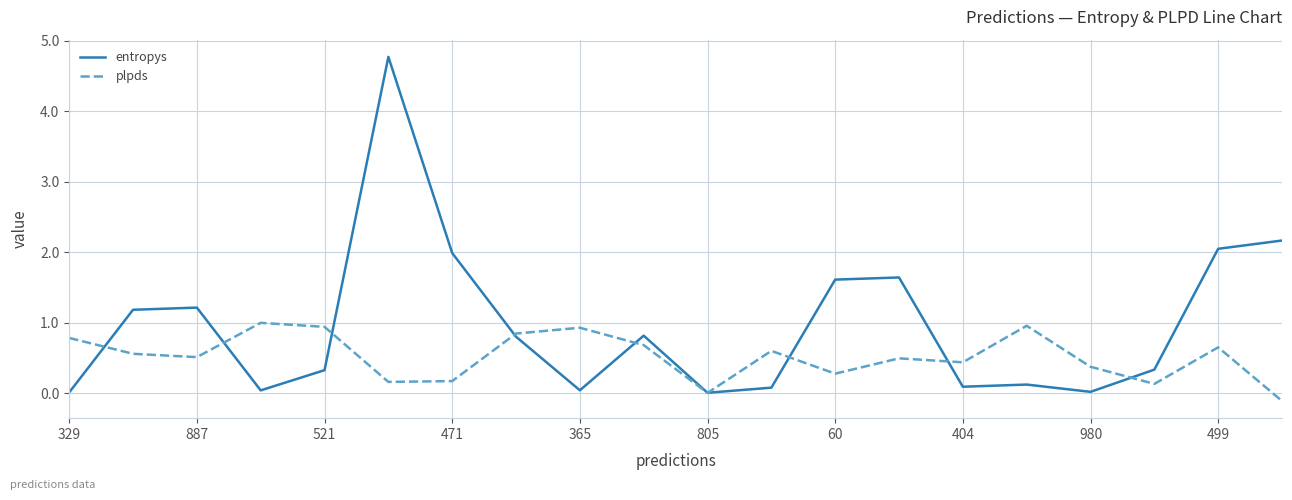

What is the smallest value displayed?

-0.1